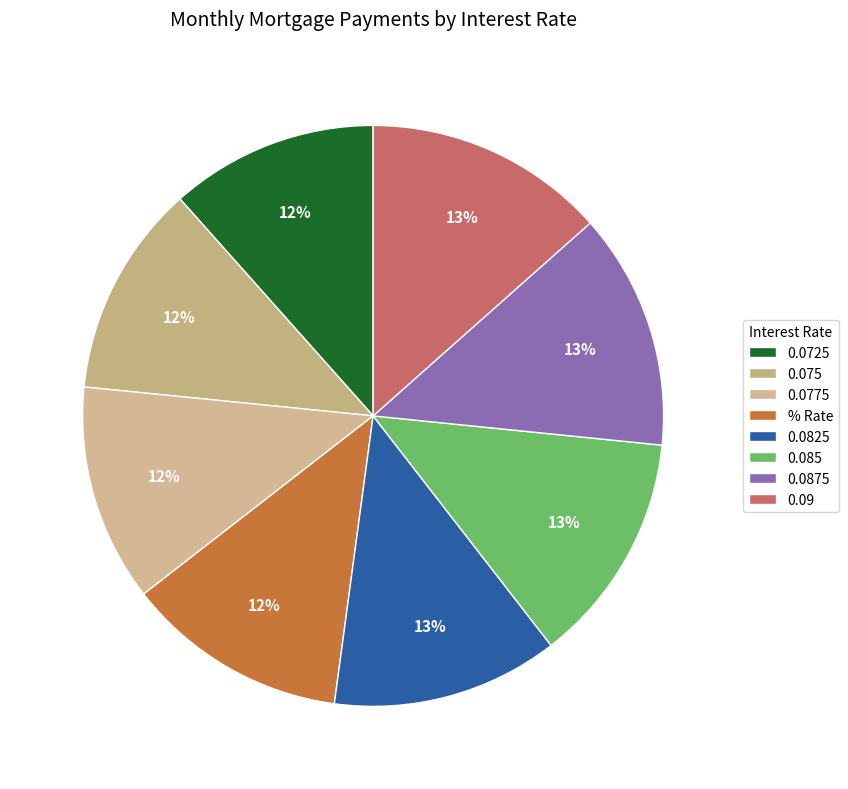

To the nearest percent, what percentage of the pie is 0.085?

13%